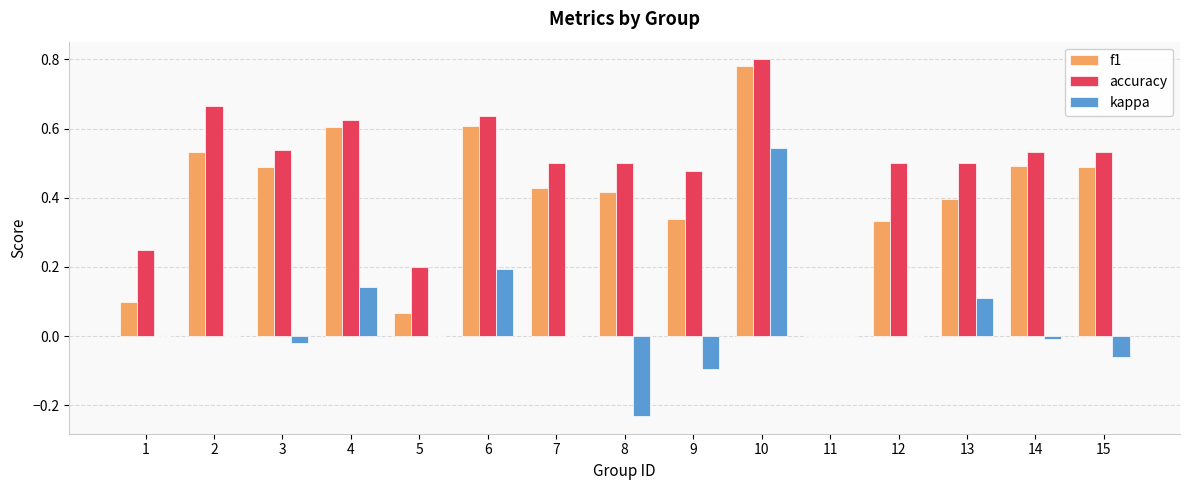

What is the sum of all accuracy values?

7.3